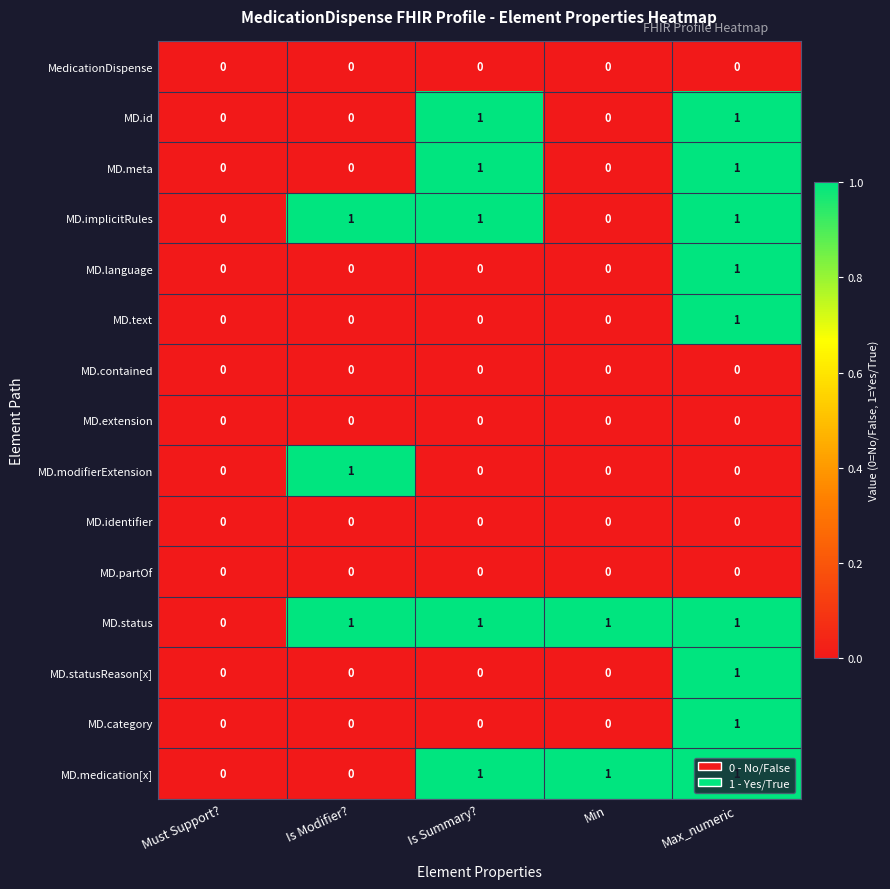

Is it true that MD.modifierExtension equals 1 at Is Modifier??

True